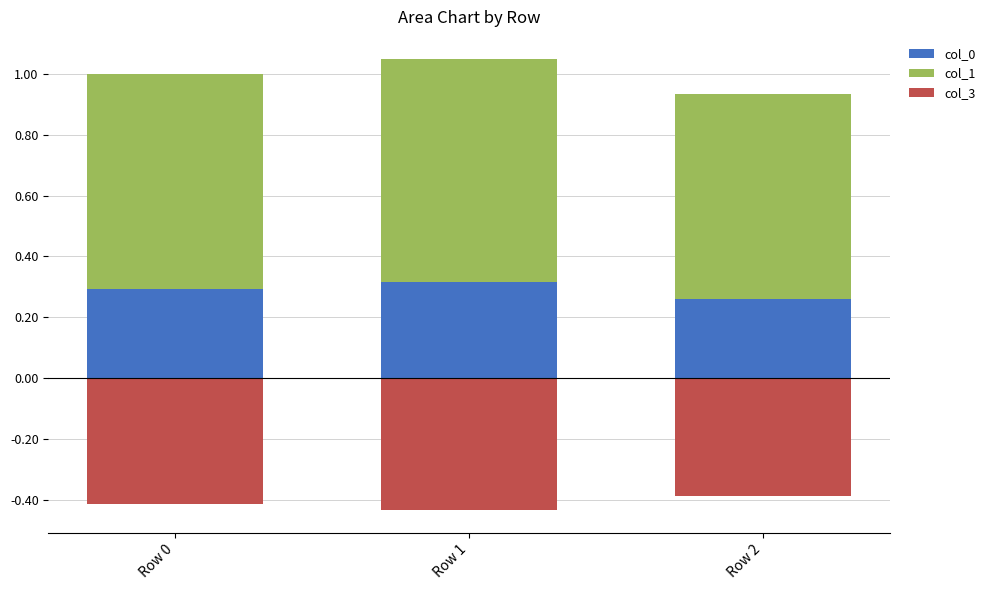

Which category has the highest value in the col_3 series?

Row 2